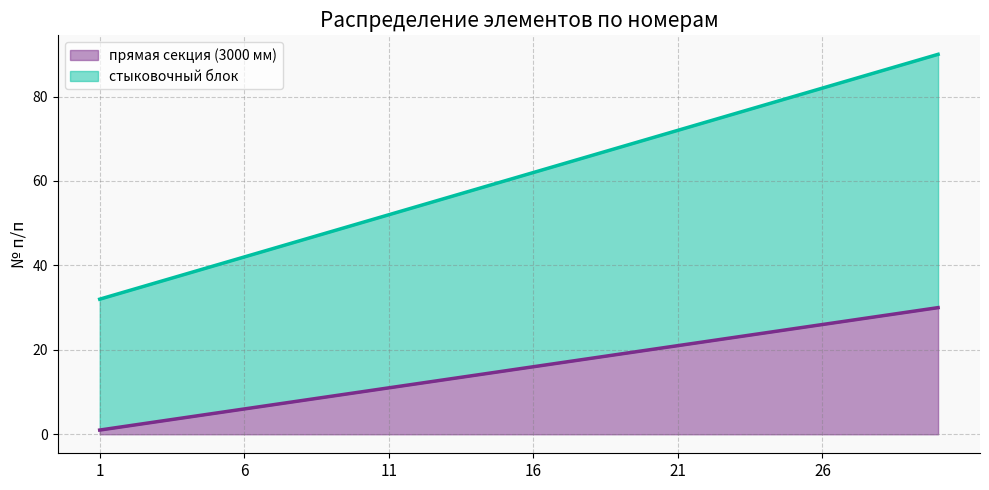

What is the sum of the стыковочный блок values at 24 and 23?

154